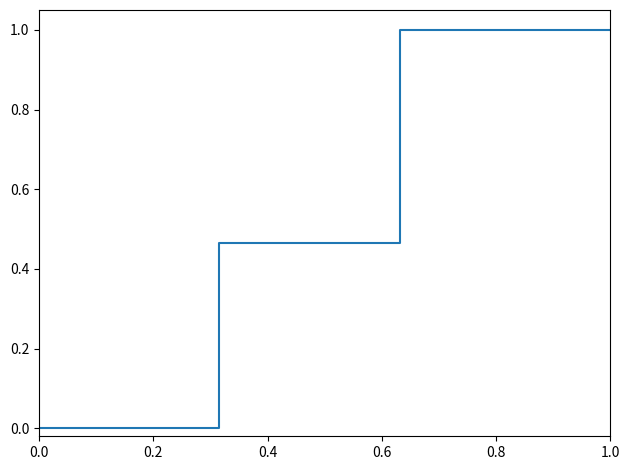

What is the greatest value displayed?

1.0